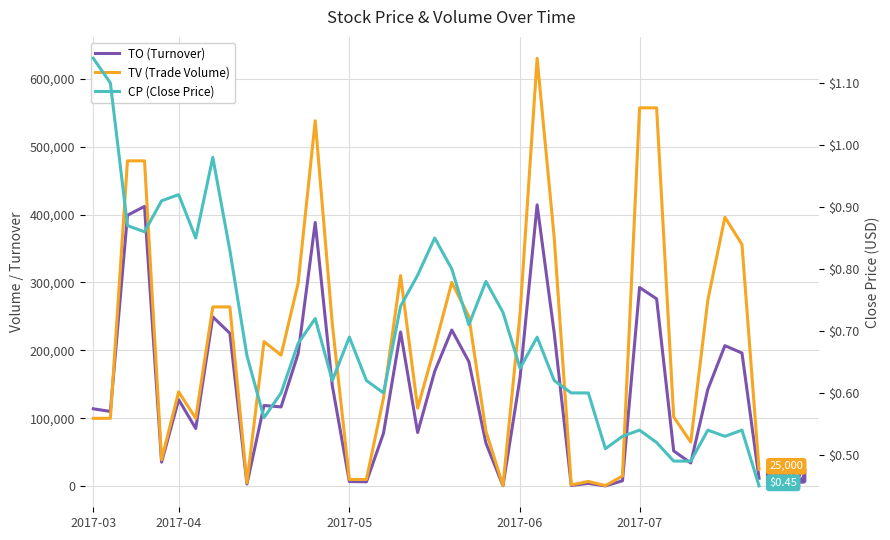

How many data points in TV (Trade Volume) are less than 205000?

20